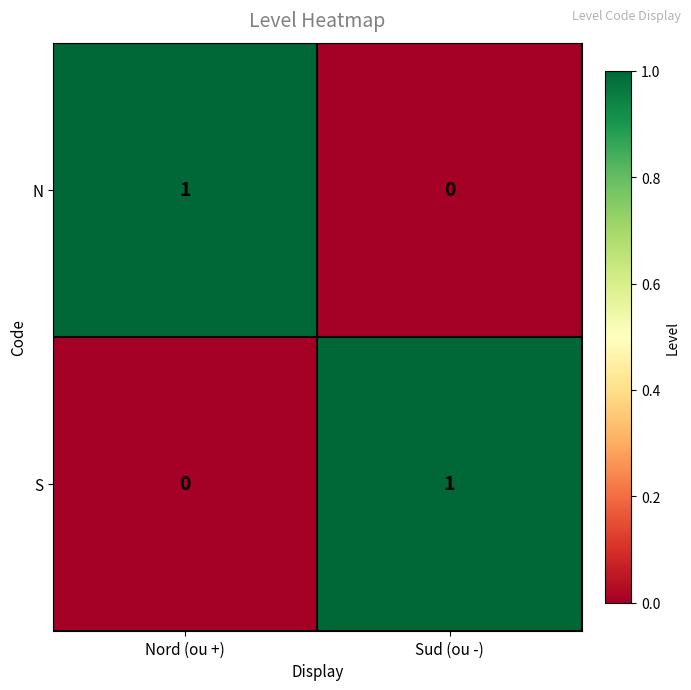

The value of S at Sud (ou -) is 0. True or false?

False